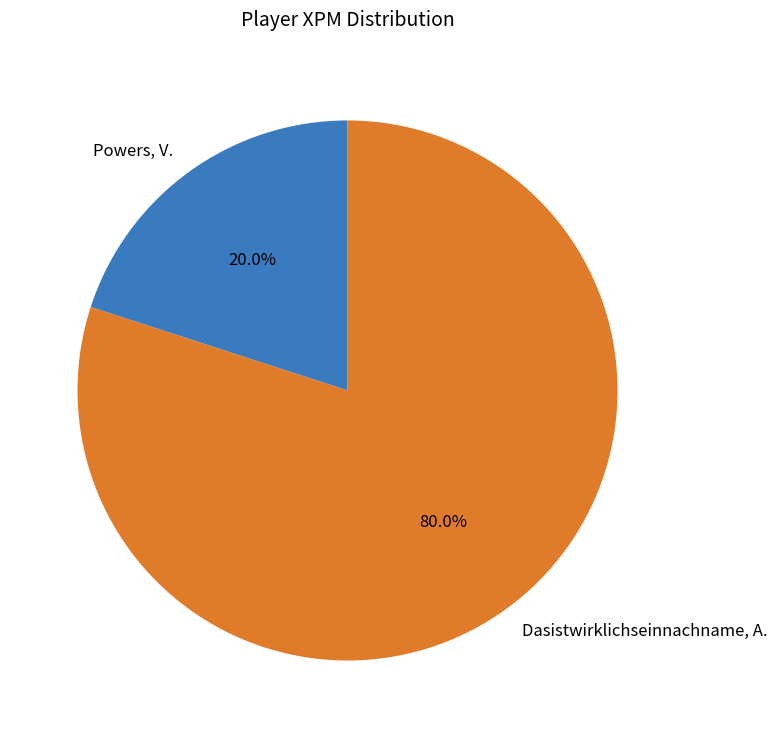

The Powers, V. slice represents 20% of the pie. True or false?

True